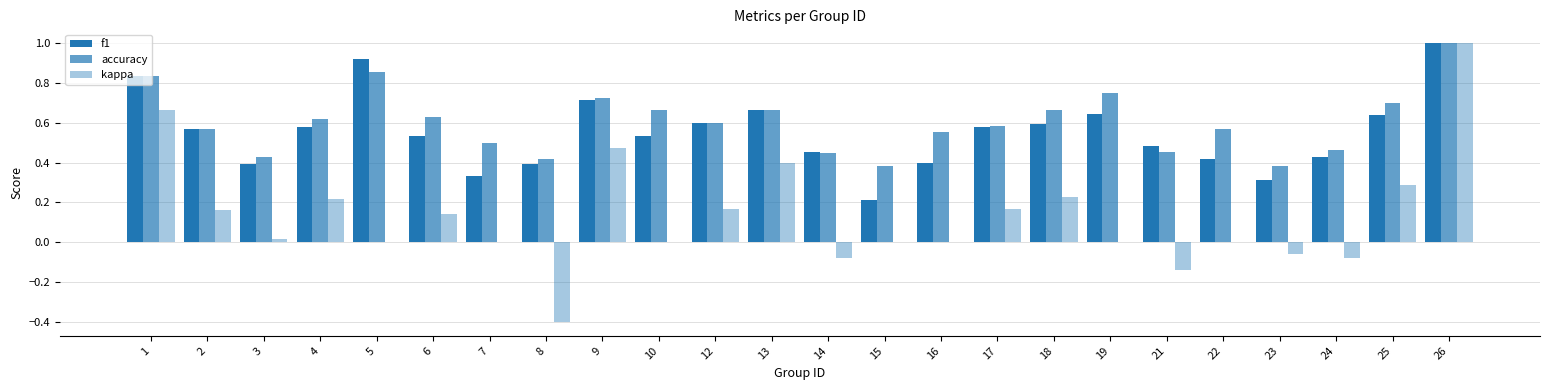

How many series are shown in this chart?

3